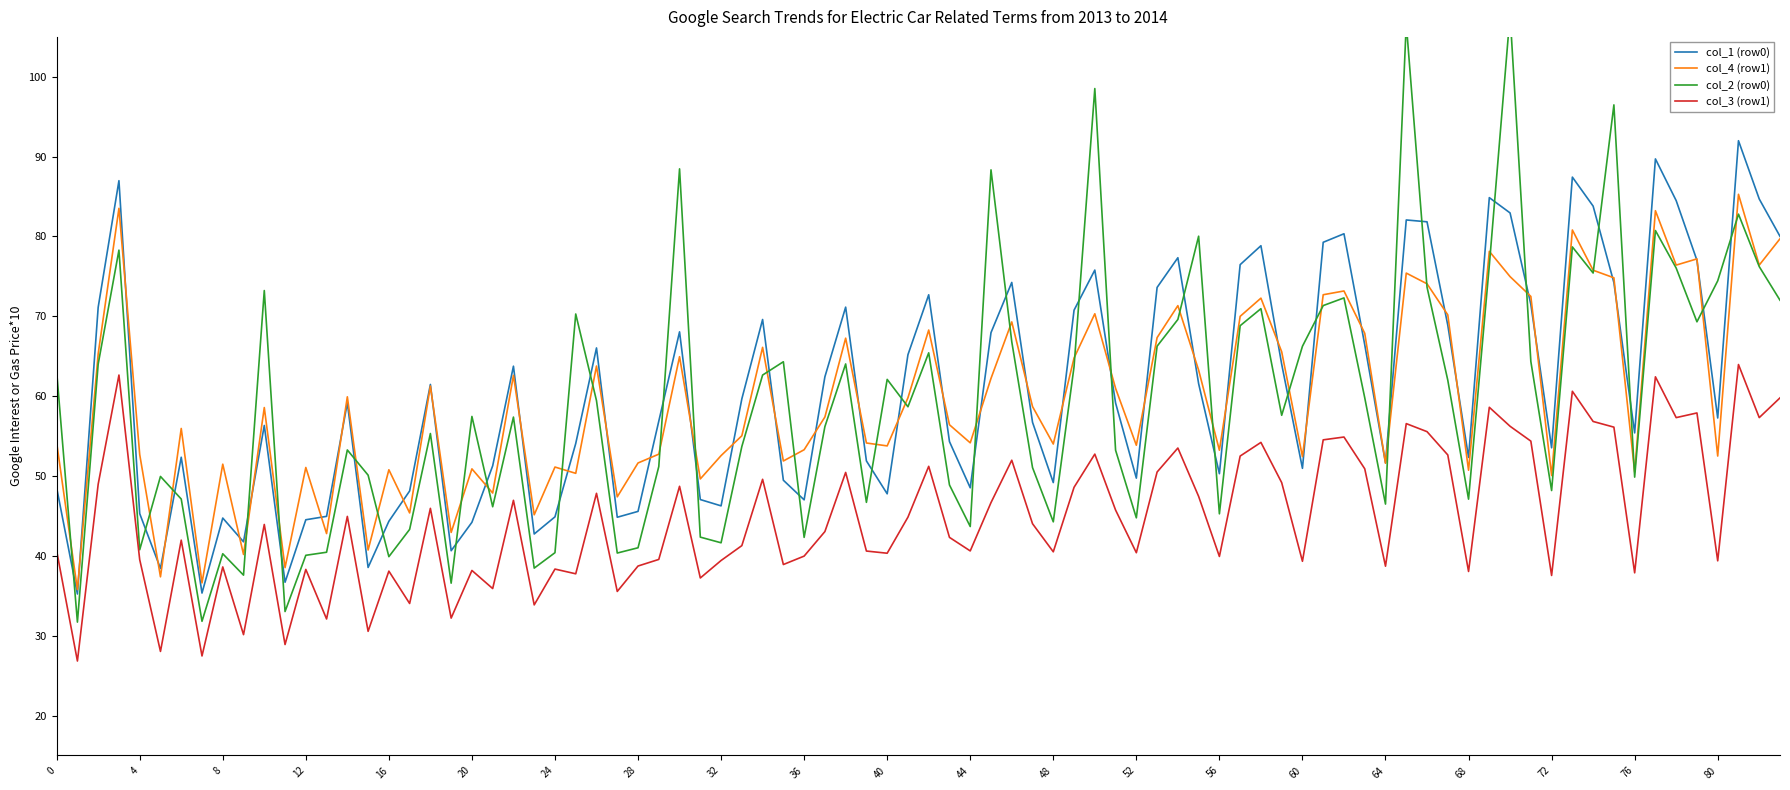

True or false: col_3 (row1) has a value of 38.3 at 12.

True